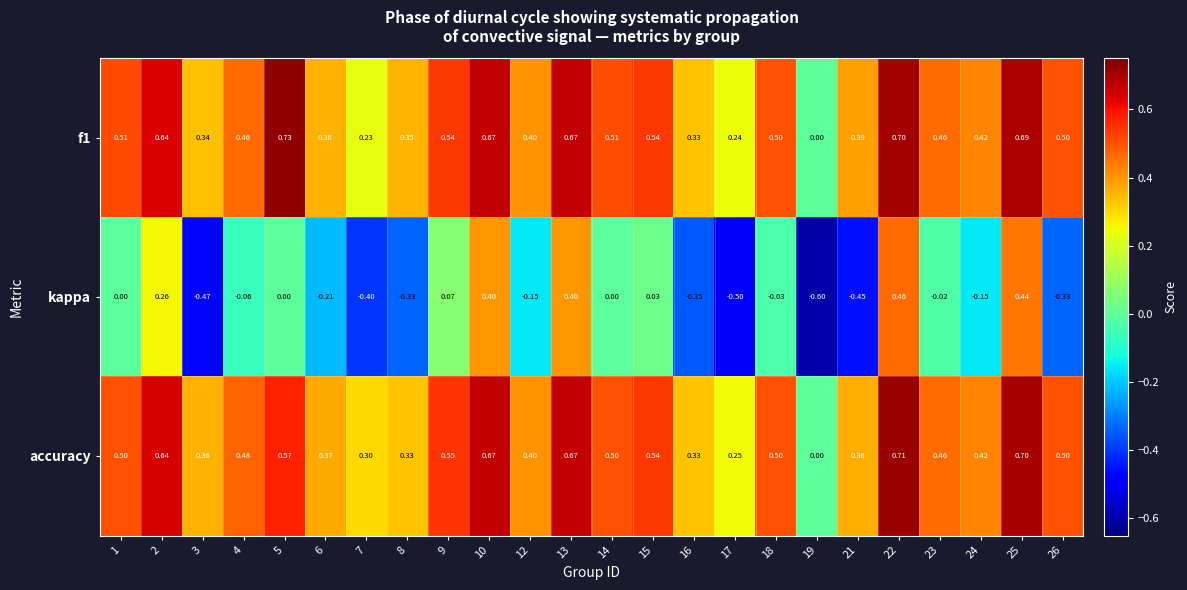

Between 4 and 15, which series saw the biggest shift?

kappa